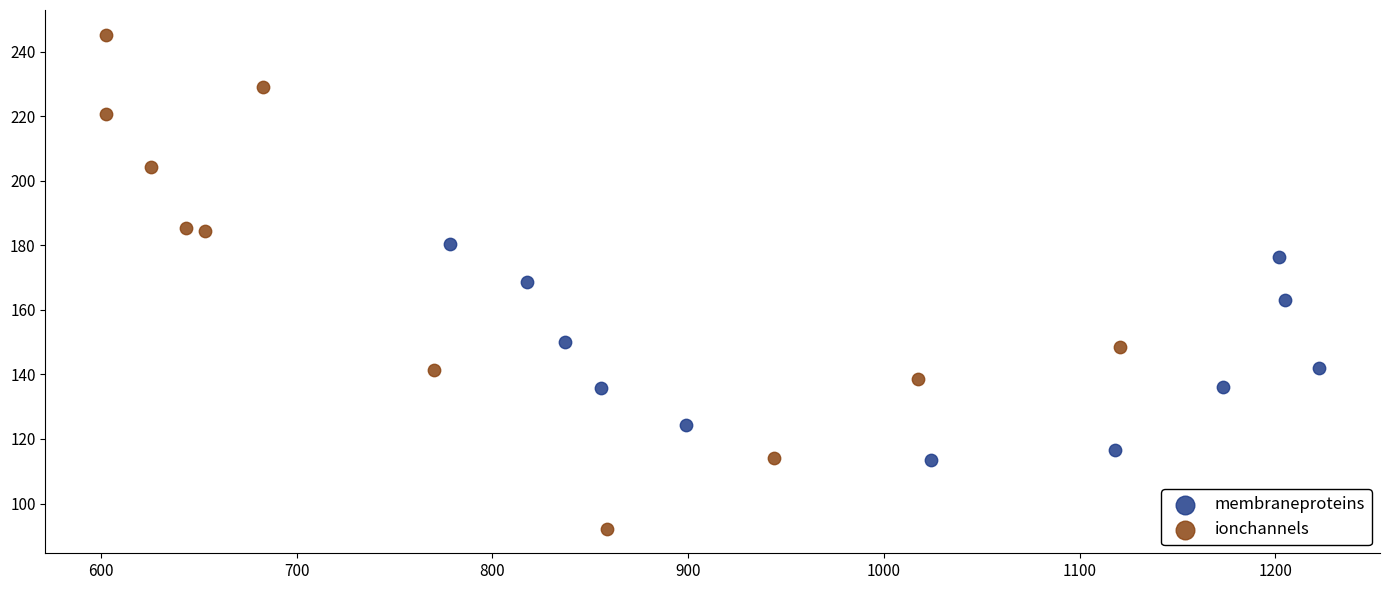

Which series reaches the minimum Y coordinate?

ionchannels